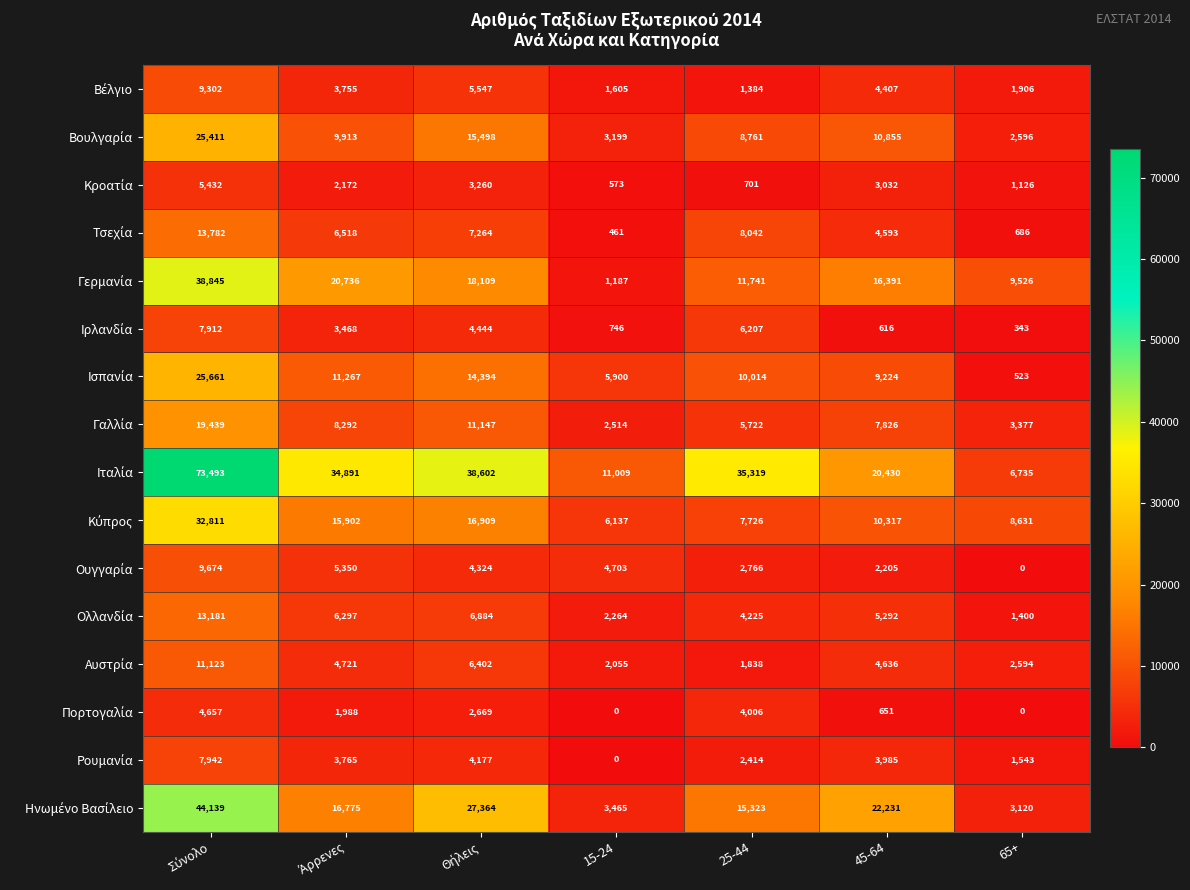

What is the greatest value displayed?

73493